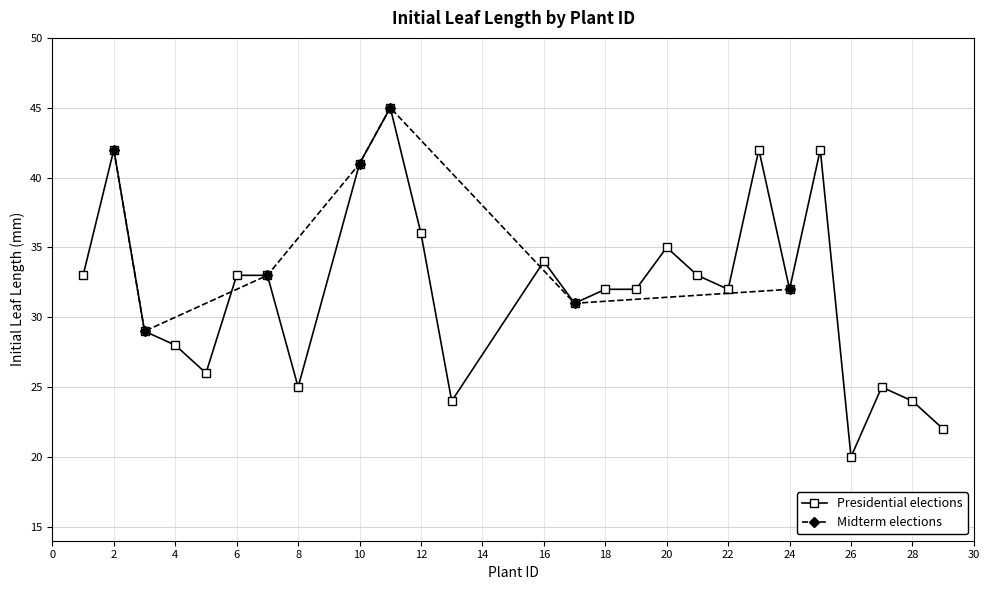

What are all the series names shown in the legend?

Presidential elections, Midterm elections